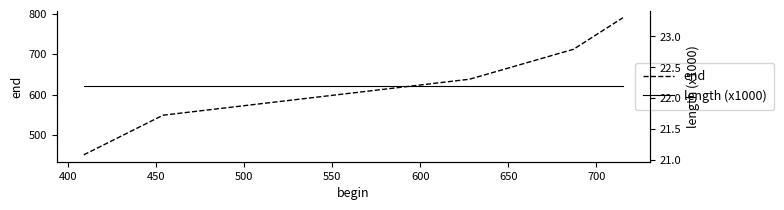

What is the highest value of the end series?

790